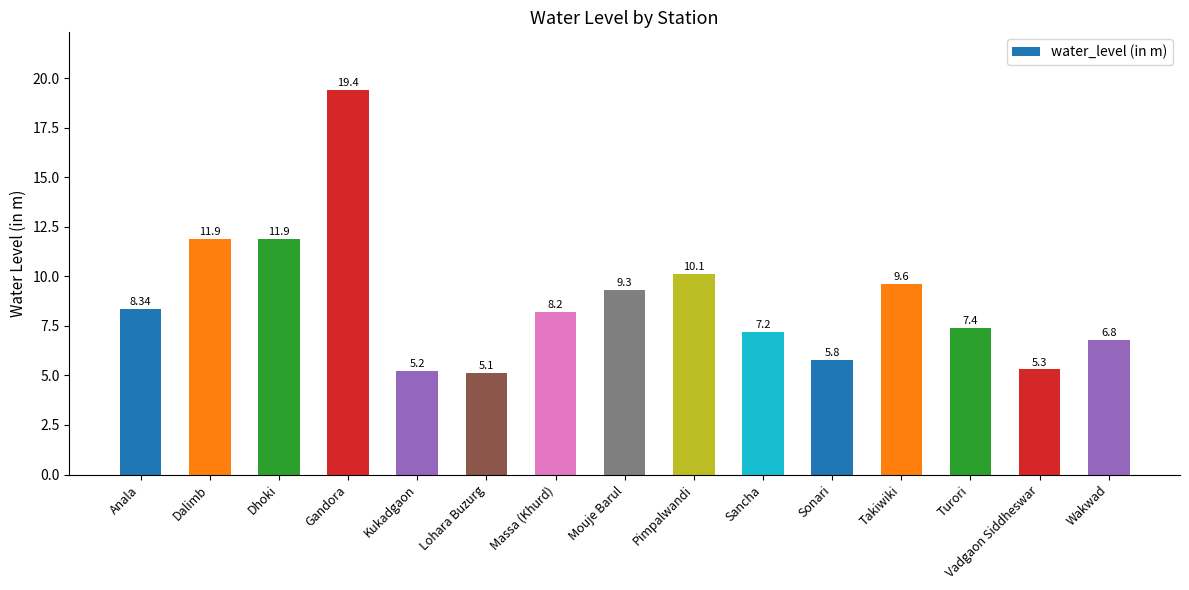

At which label does the data first exceed 8?

Anala